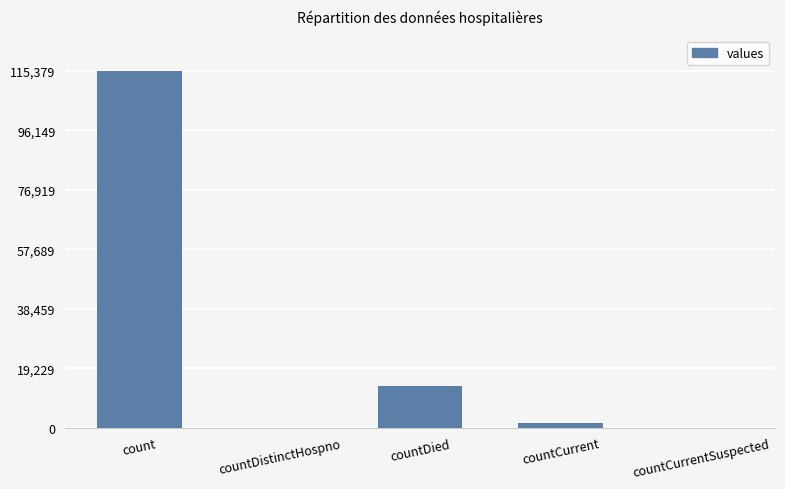

Are the bars horizontal?

No